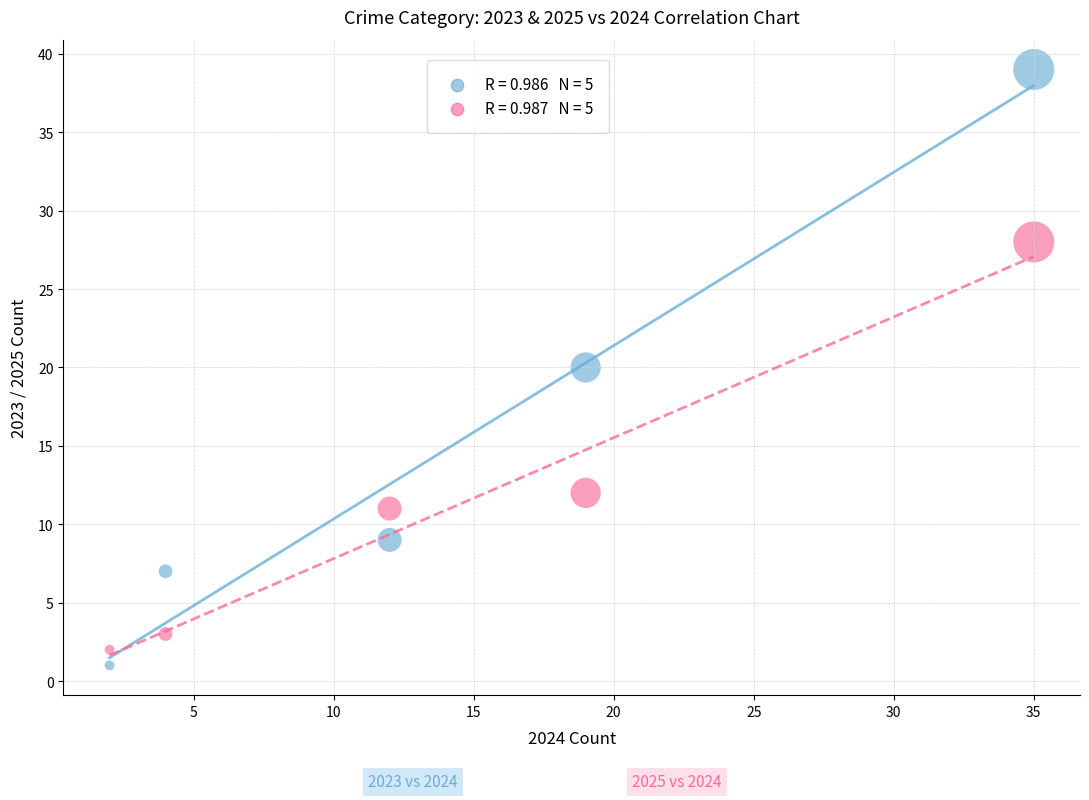

Across all data points, what is the range of Y values (max minus min)?

38